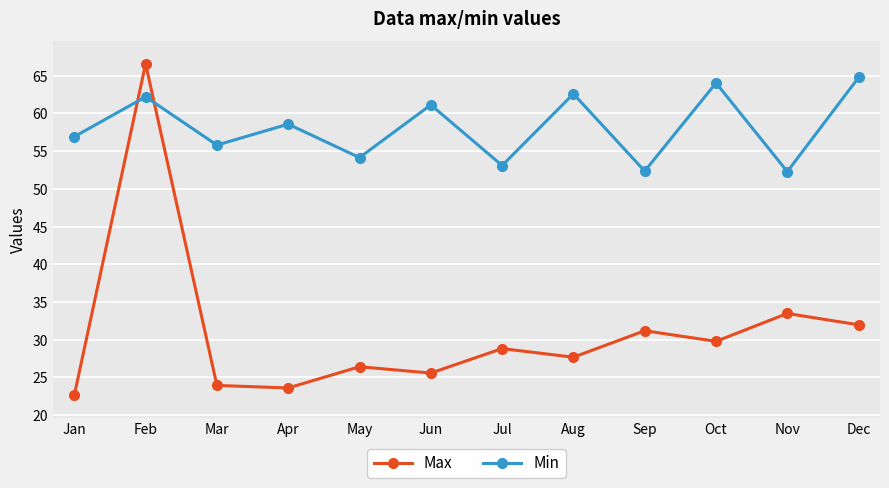

What is the spread (max minus min) of values at Mar?

31.9